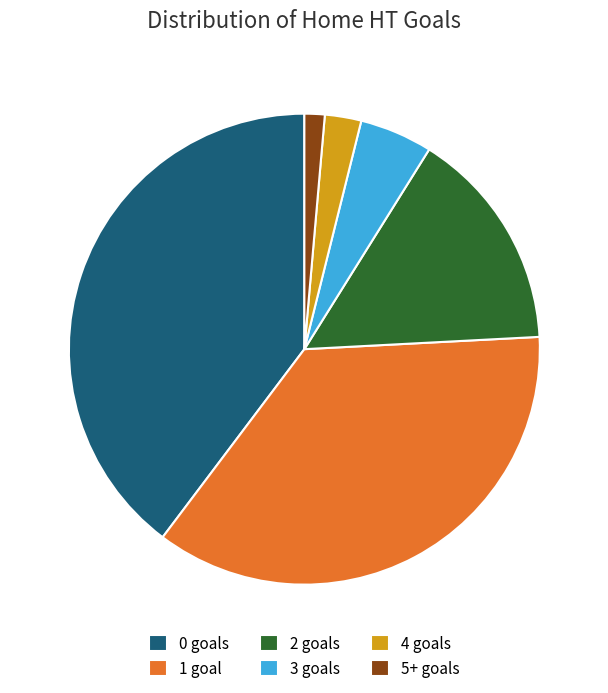

Which has a higher value, 4 goals or 1 goal?

1 goal